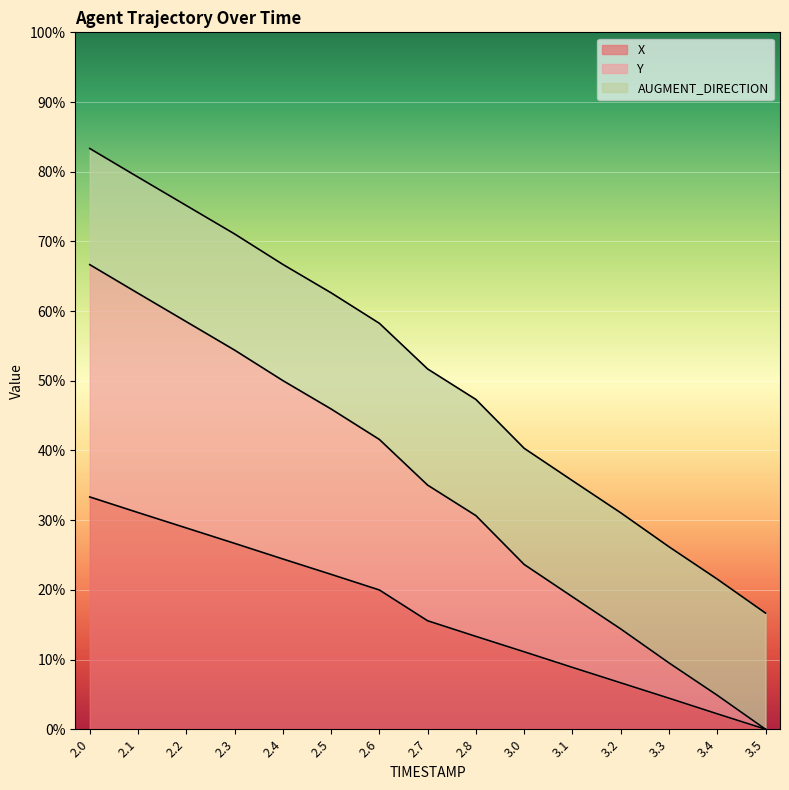

What is the highest value of the X series?

33.3